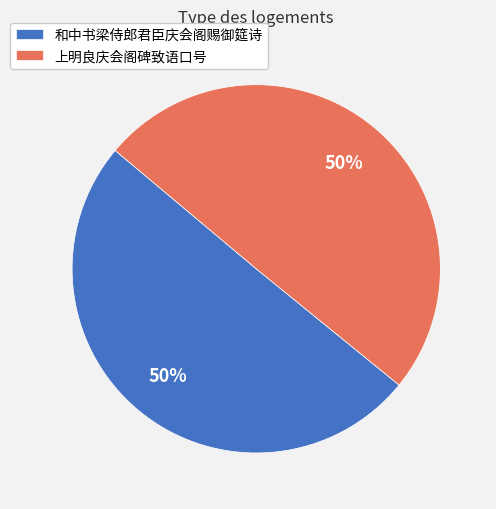

The 上明良庆会阁碑致语口号 slice represents 57% of the pie. True or false?

False